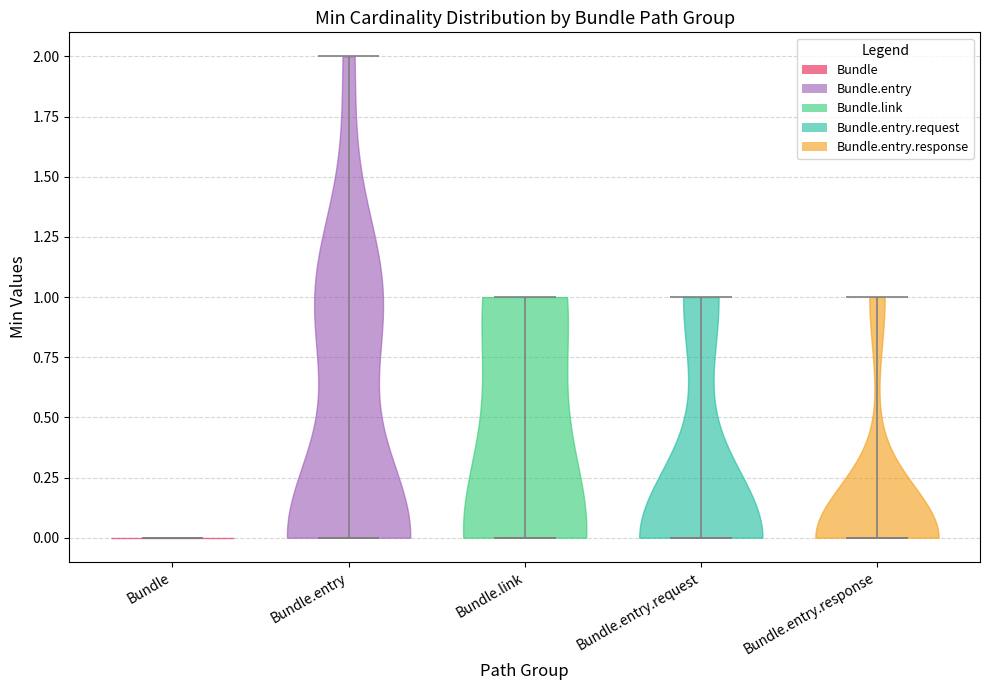

Reading left to right, read every violin against the y-axis: where its median line is, and the lowest and highest points it reaches. The values are not printed on the chart, so give them approximately, as read against the axis.

Bundle: median line 0, lowest point 0, highest point 0
Bundle.entry: median line 0, lowest point 0, highest point 2
Bundle.link: median line 0, lowest point 0, highest point 1
Bundle.entry.request: median line 0, lowest point 0, highest point 1
Bundle.entry.response: median line 0, lowest point 0, highest point 1